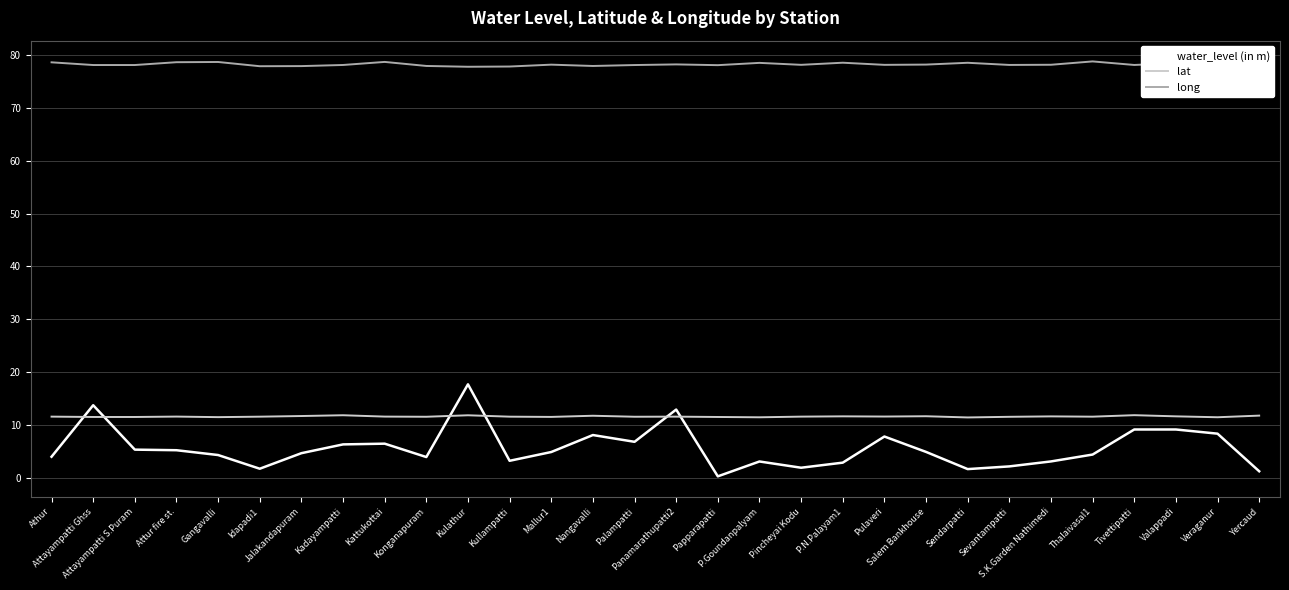

How many lines are shown in the chart?

3